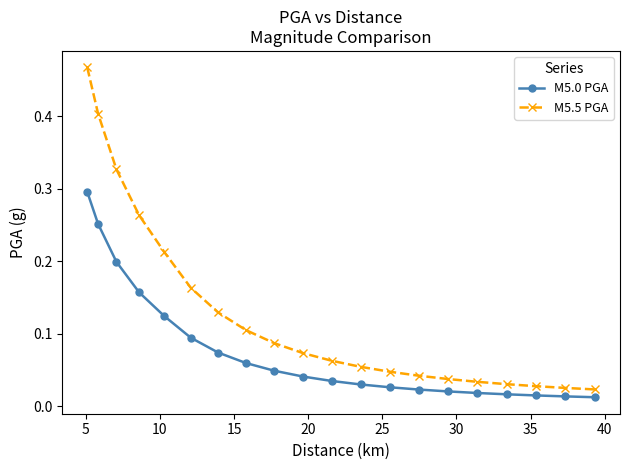

Which series has the widest spread of values?

M5.5 PGA